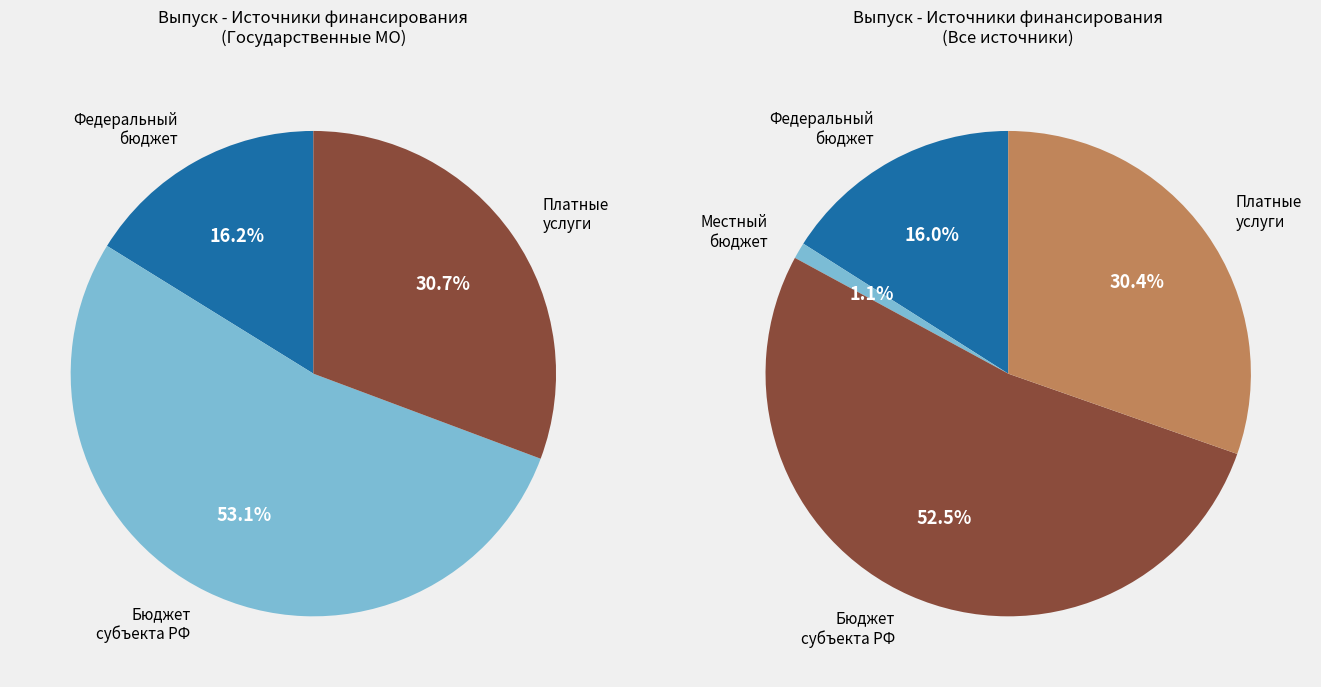

Which series has the largest range (max minus min)?

Бюджет субъекта РФ